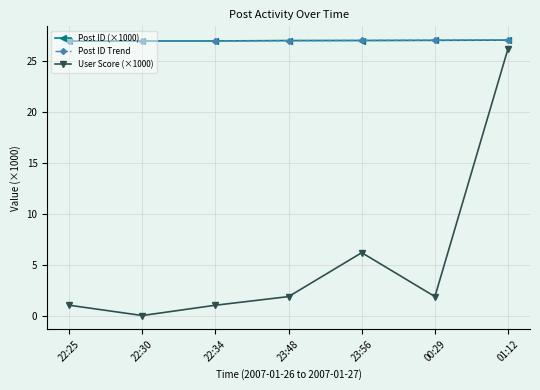

Which series has the largest range (max minus min)?

User Score (×1000)